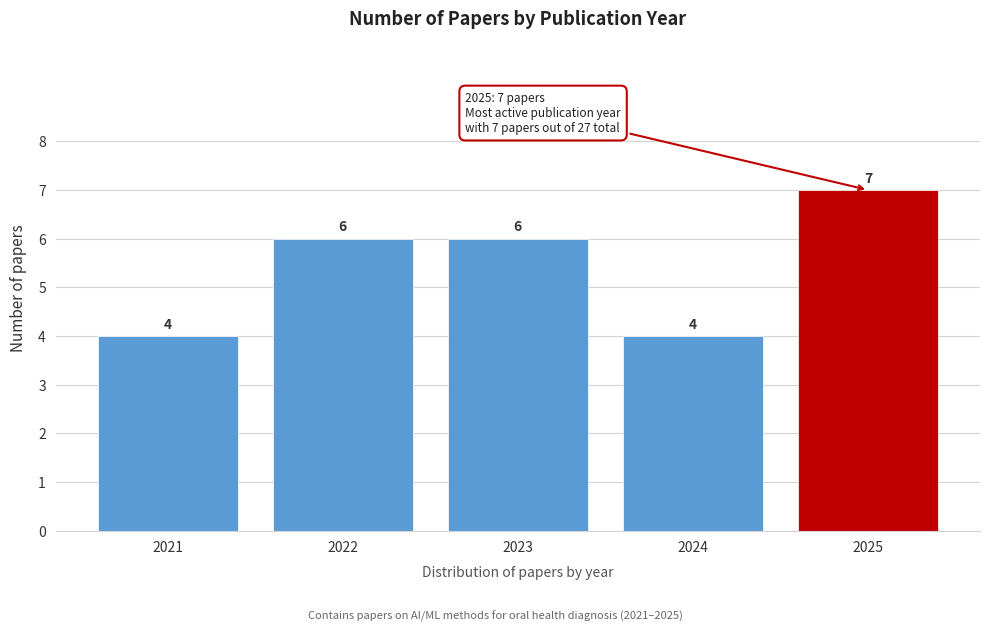

Reading left to right, list all the values displayed in this chart.

4	6	6	4	7